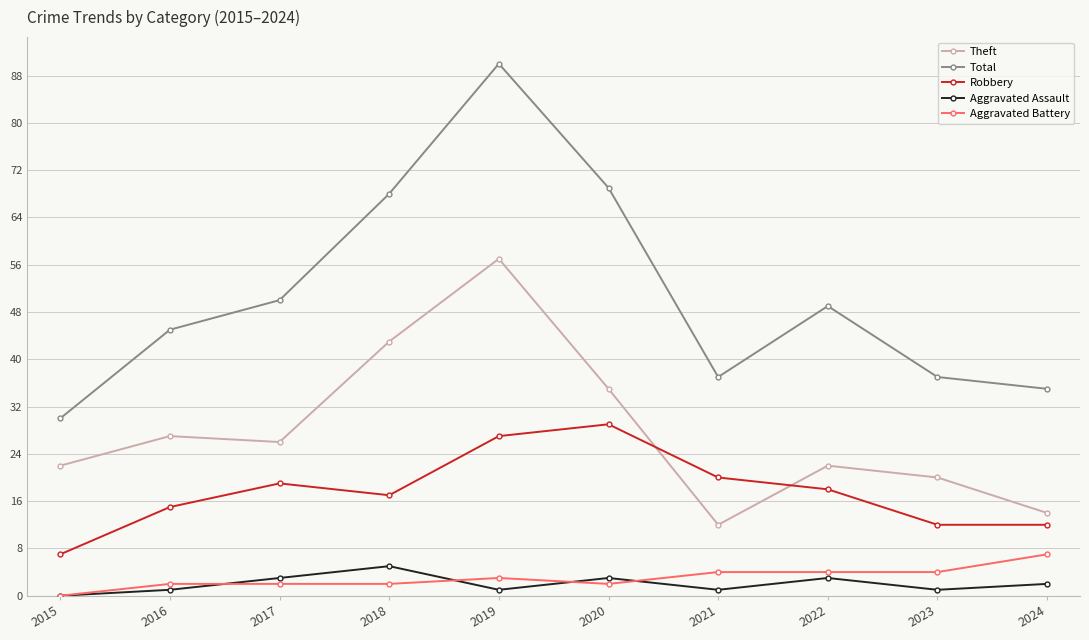

How many interior local valleys does the Aggravated Assault series have?

3